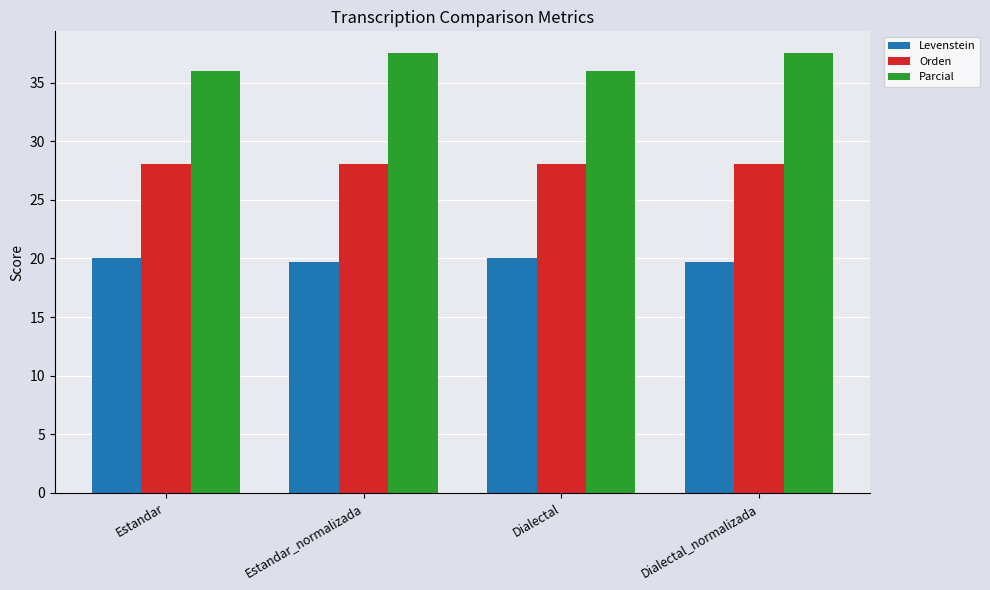

How many bars are there in each group?

3